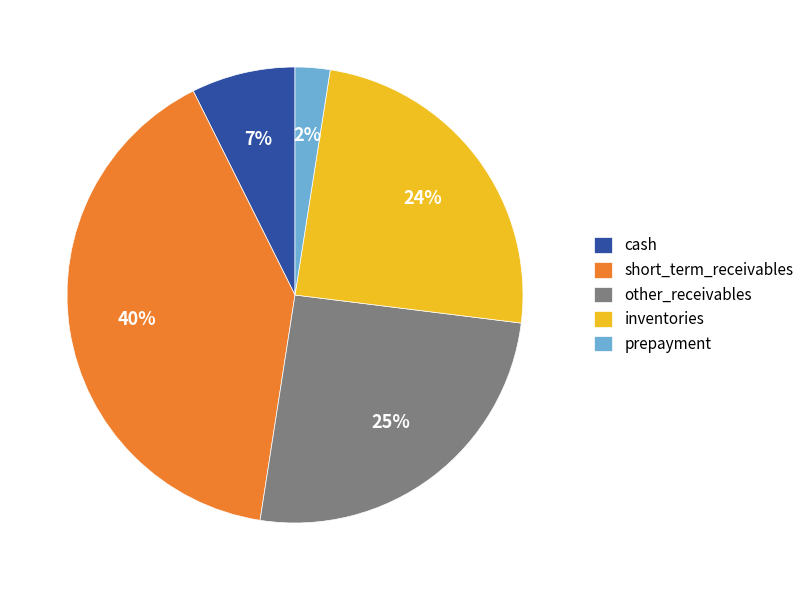

The cash slice represents 7% of the pie. True or false?

True